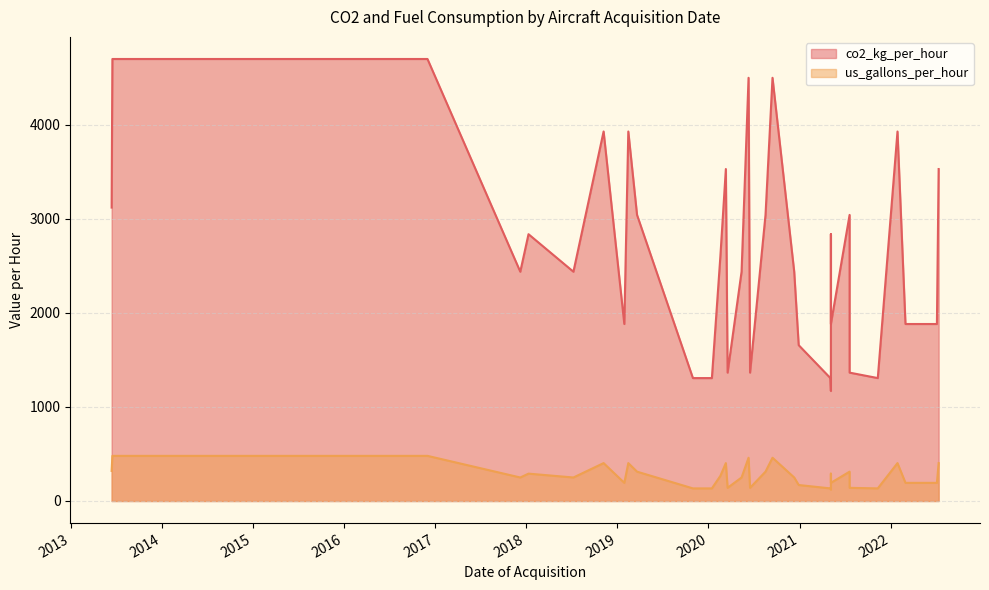

Where is the first local minimum for us_gallons_per_hour?

14/06/2013